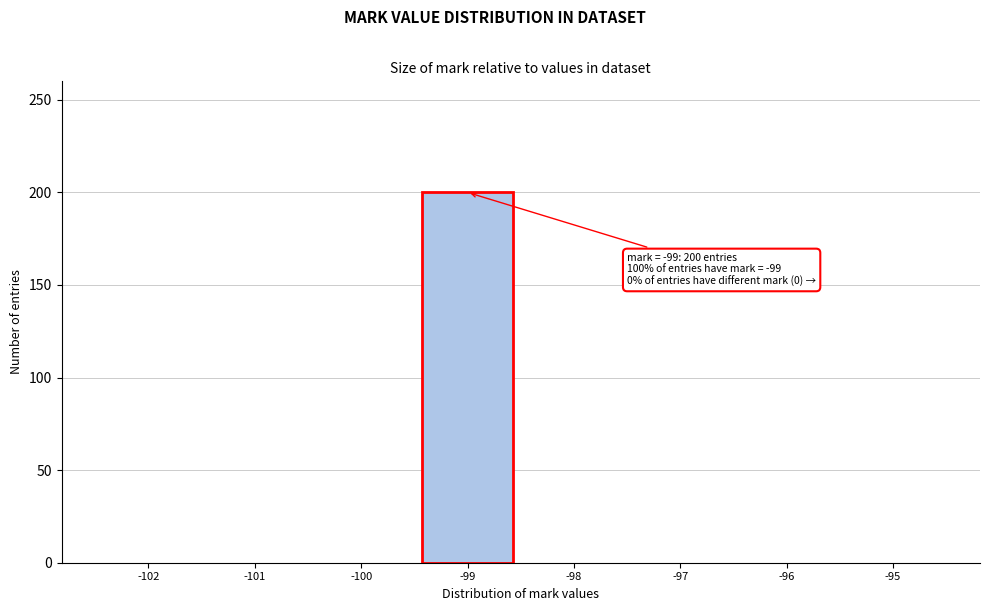

Over which range of the x-axis is the bar tallest?

-99.5 to -98.5